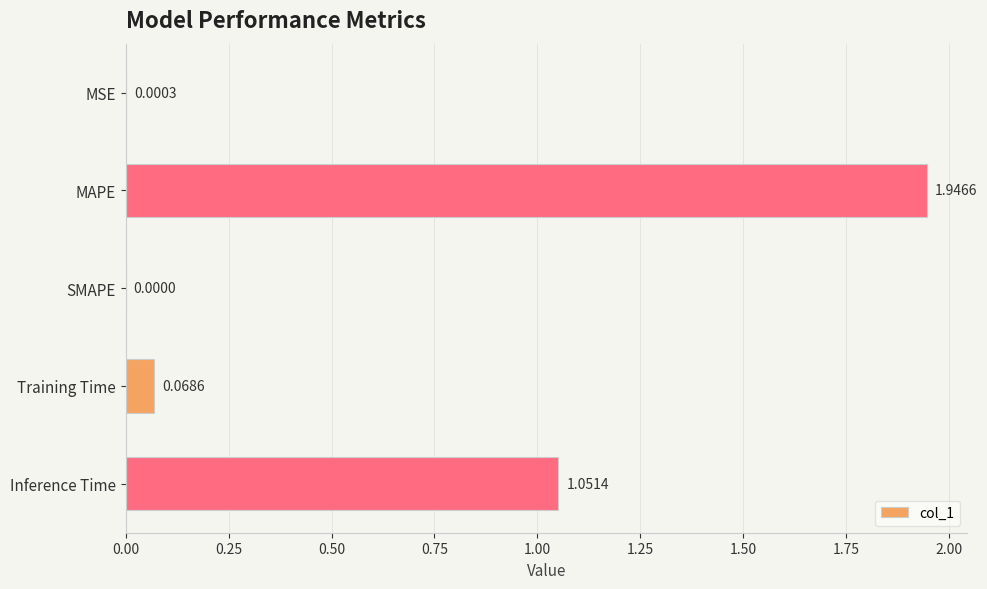

Which has a higher value, Training Time or Inference Time?

Inference Time